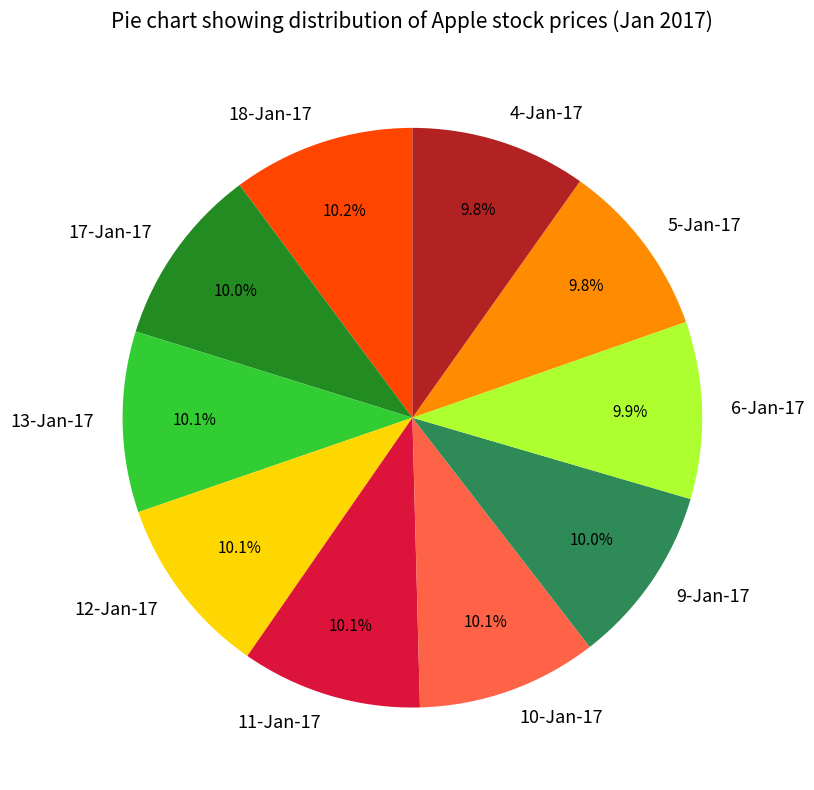

Is it true that 4-Jan-17 is 10% of the pie?

True